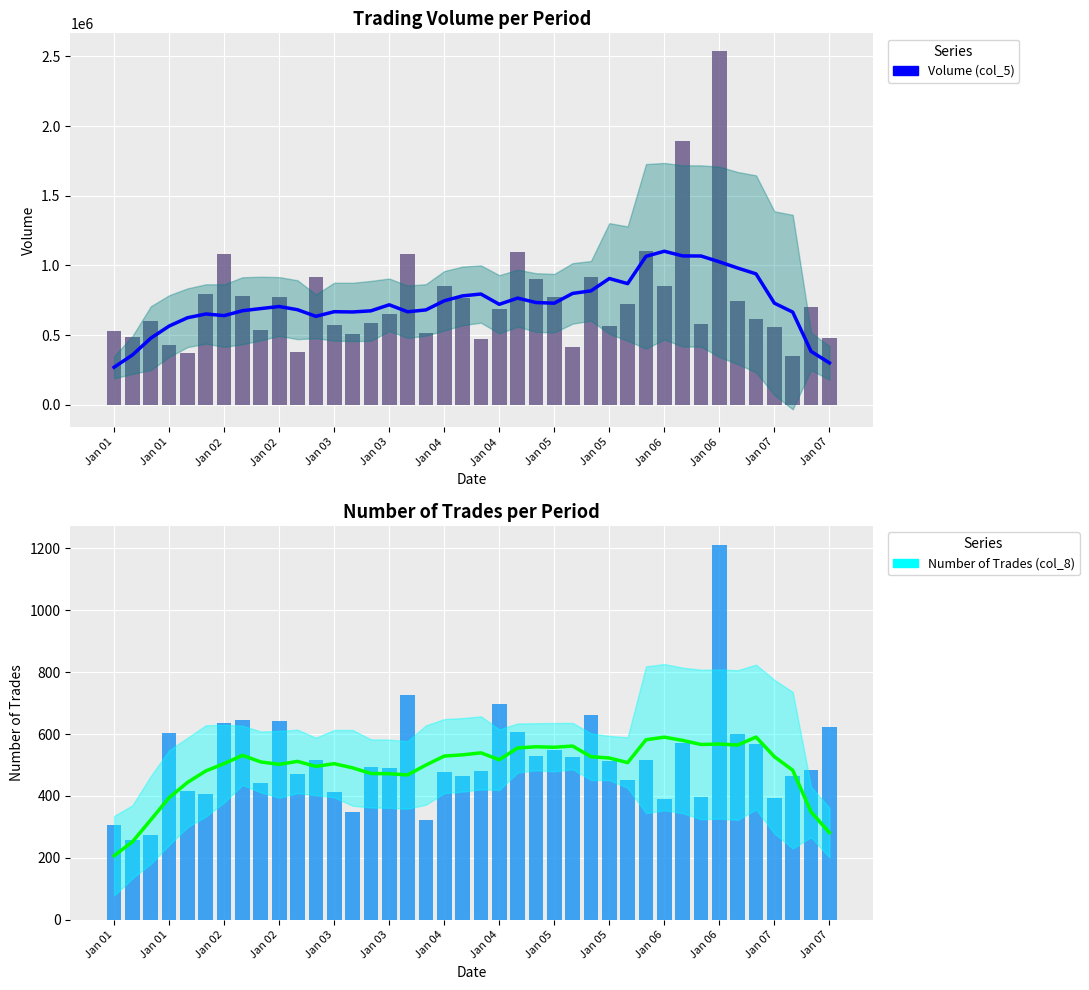

Between Jan 01 and 39, which series saw the biggest shift?

Smoothed Volume